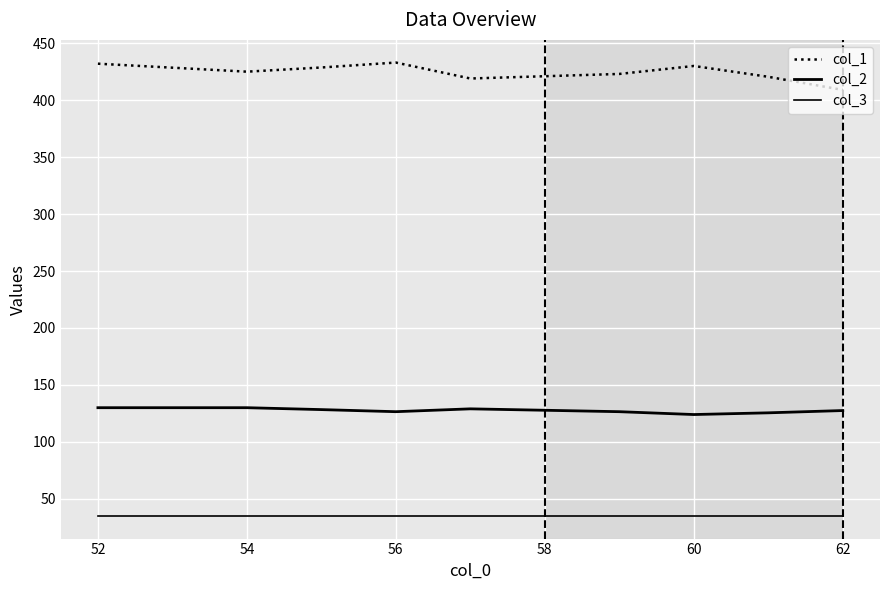

How many lines are shown in the chart?

3